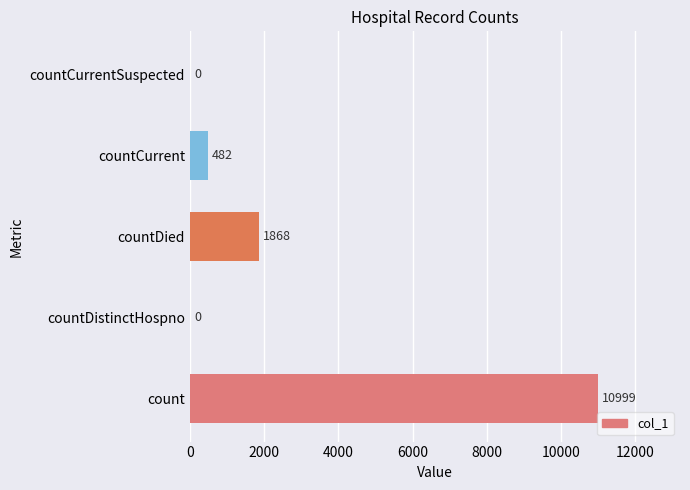

What is the sum of all values?

13349